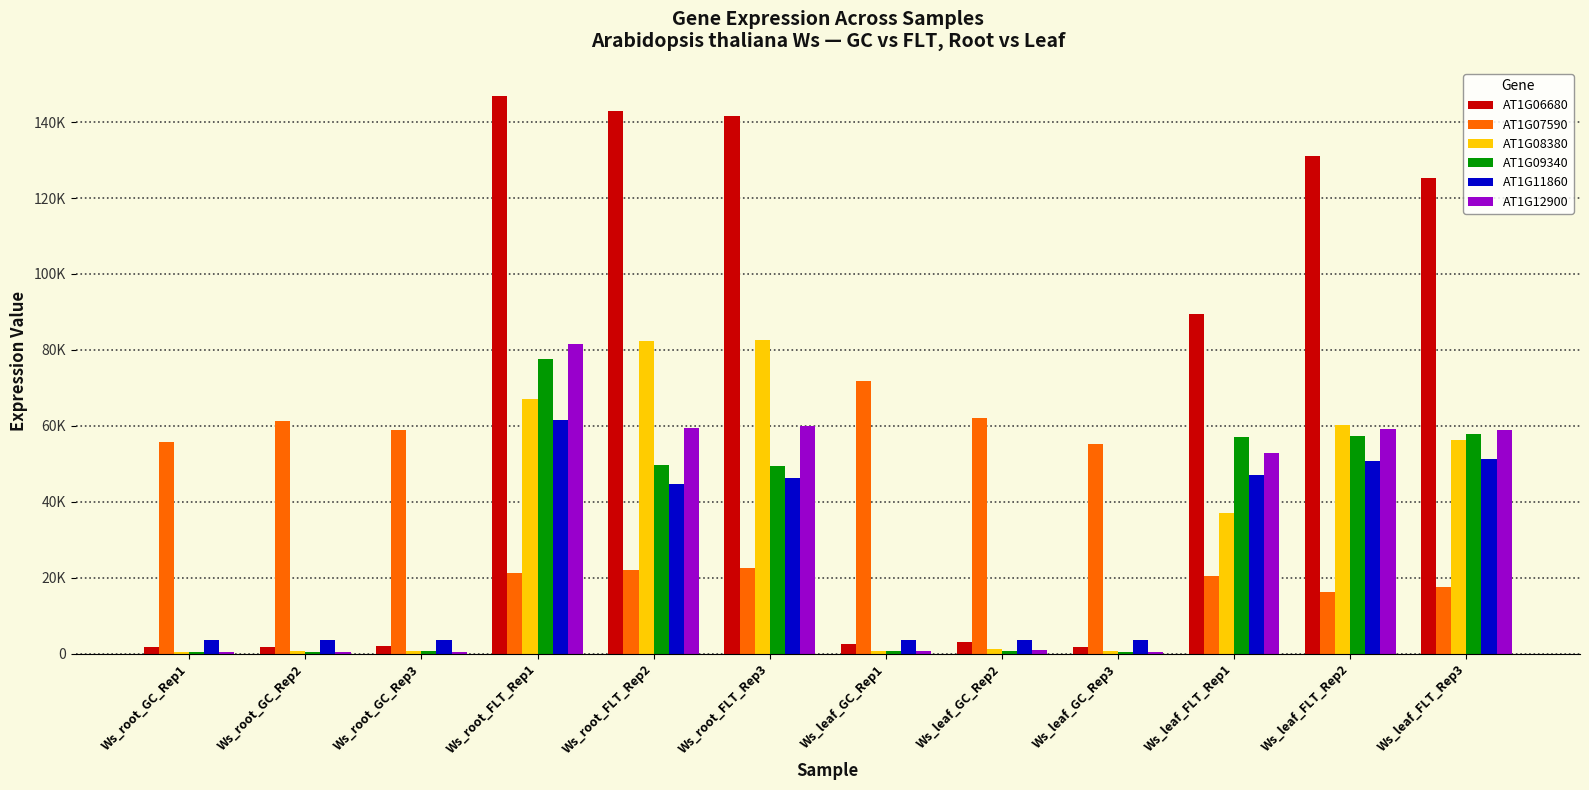

What is the difference between the AT1G06680 values at Ws_leaf_FLT_Rep2 and Ws_leaf_GC_Rep2?

127881.5